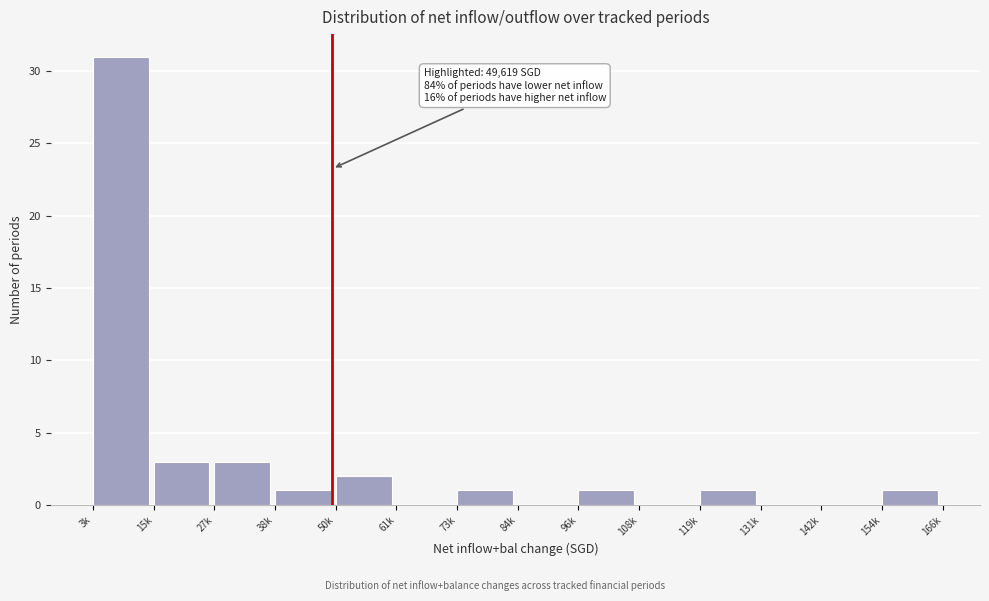

Reading left to right, extract all data points from this chart.

3k=31	15k=3	27k=3	38k=1	50k=2	61k=0	73k=1	84k=0	96k=1	108k=0	119k=1	131k=0	142k=0	154k=1